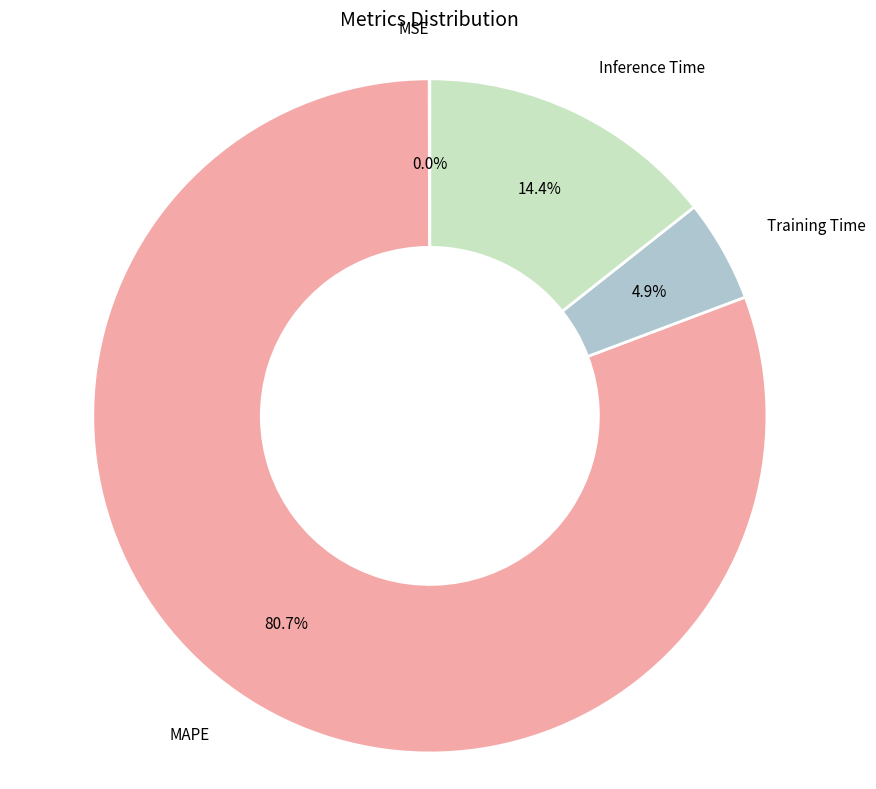

Which slice is the largest?

MAPE